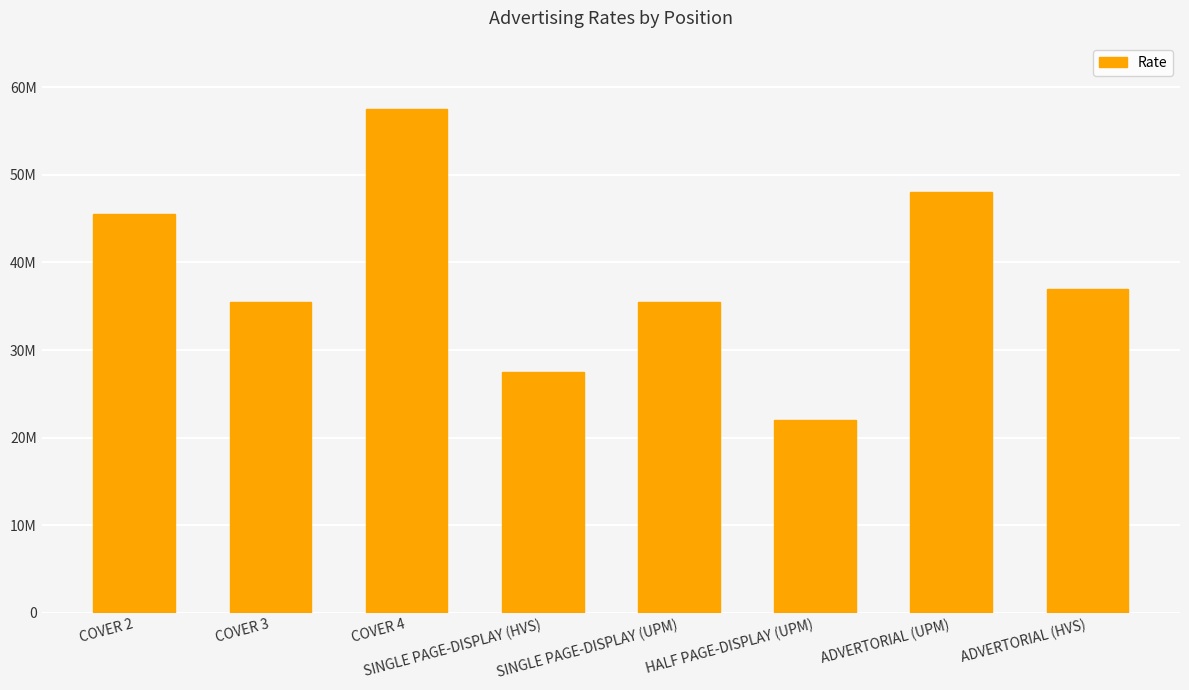

Are the bars horizontal?

No